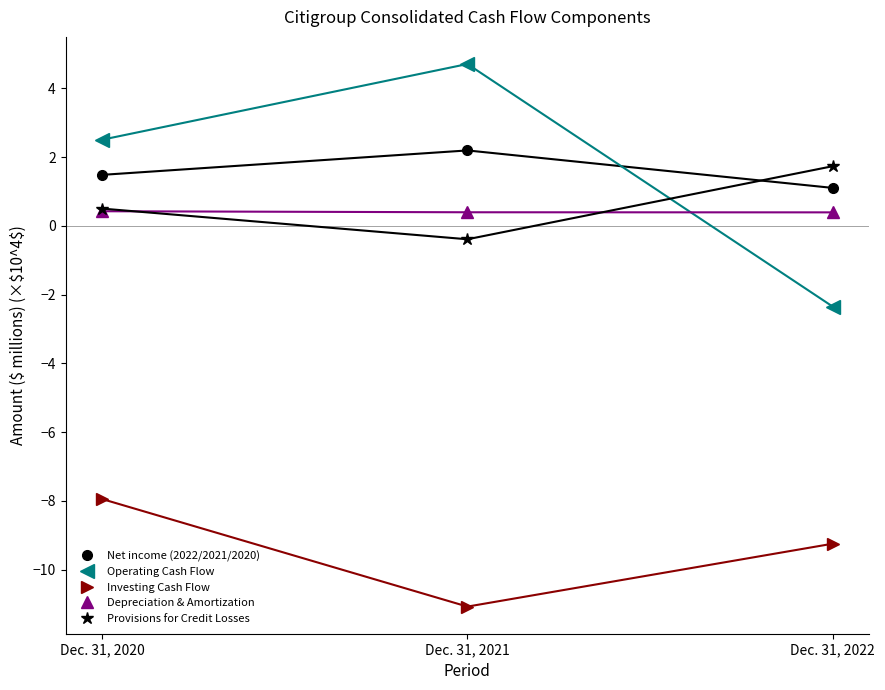

At which category is the sum across all series the highest?

Dec. 31, 2020